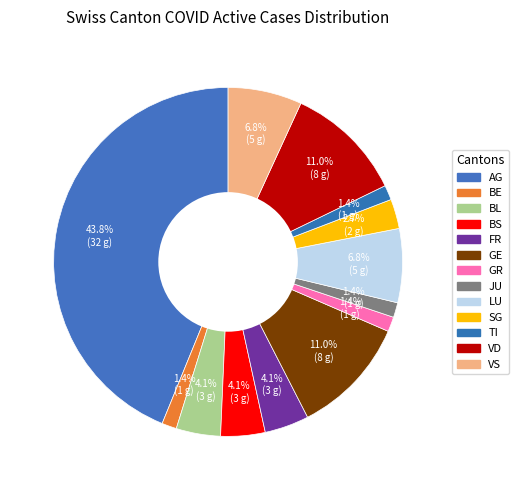

How many segments does this pie chart have?

13